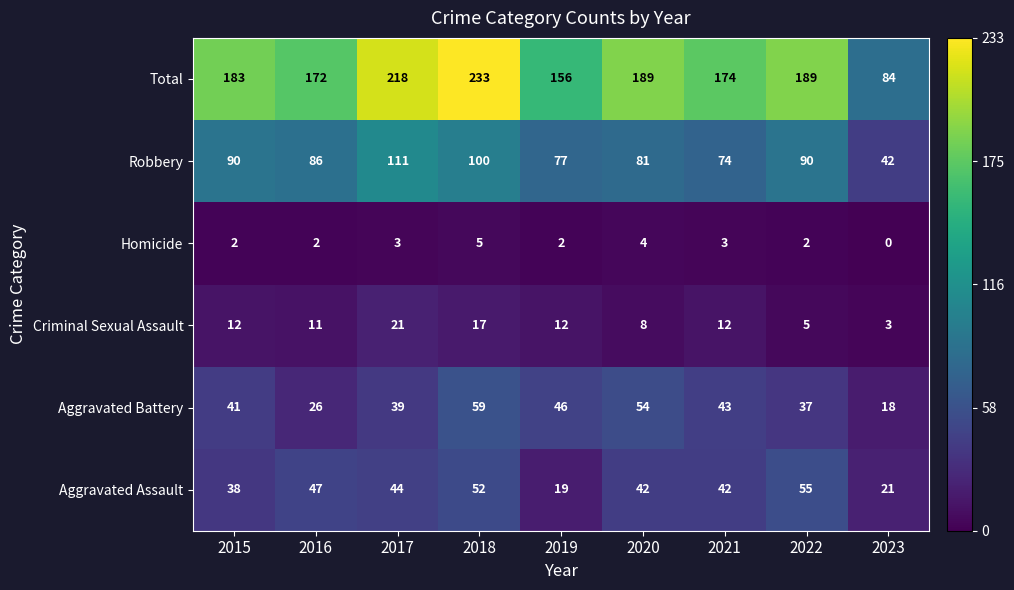

How many Homicide values are between 2 and 3?

6